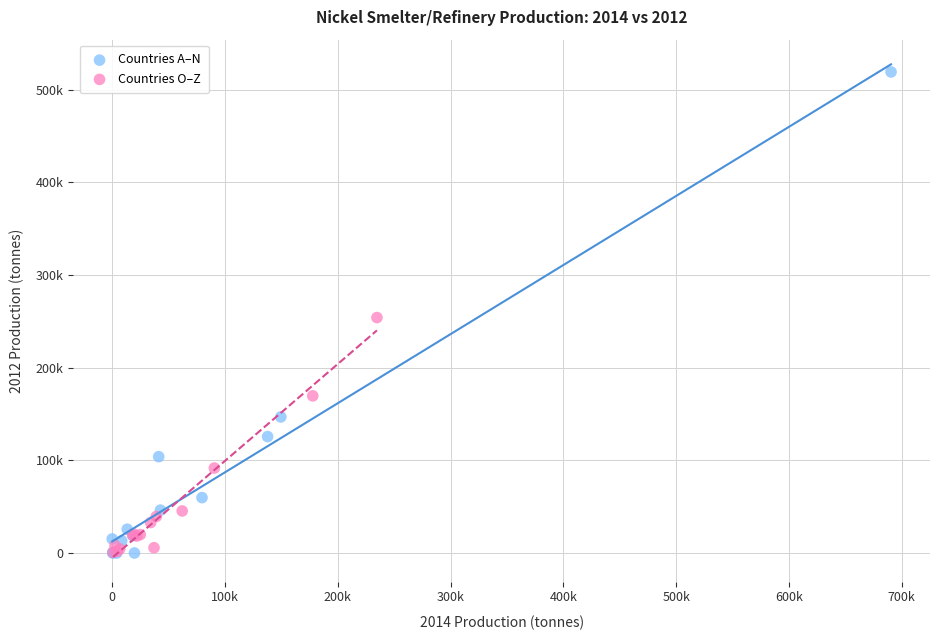

Which series contains the highest Y value?

Countries A–N